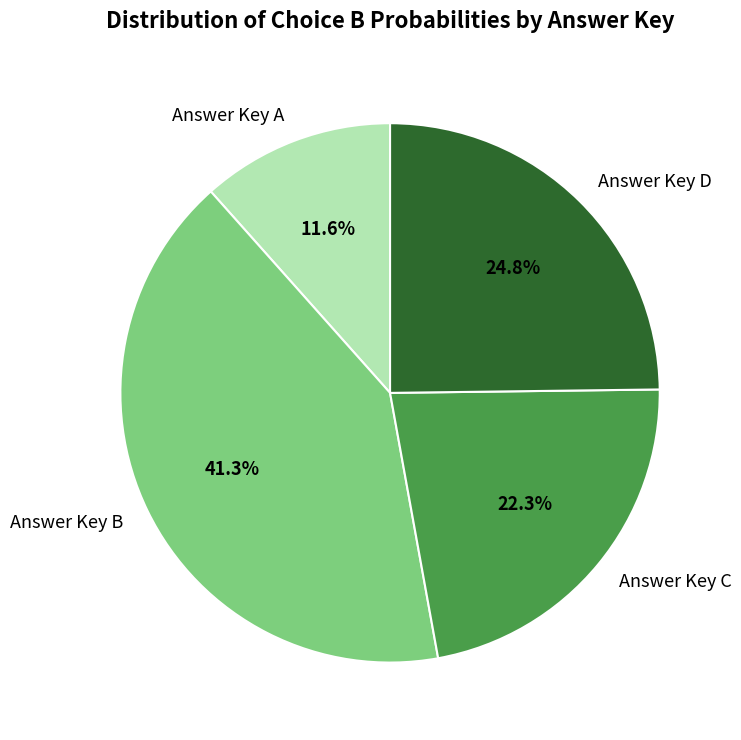

Which slice is the largest?

Answer Key B